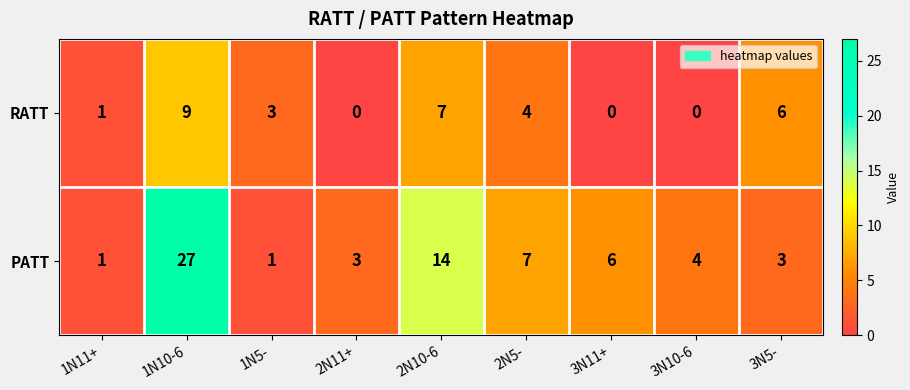

Reading left to right, what are all the values shown in this chart?

RATT: 1	9	3	0	7	4	0	0	6
PATT: 1	27	1	3	14	7	6	4	3